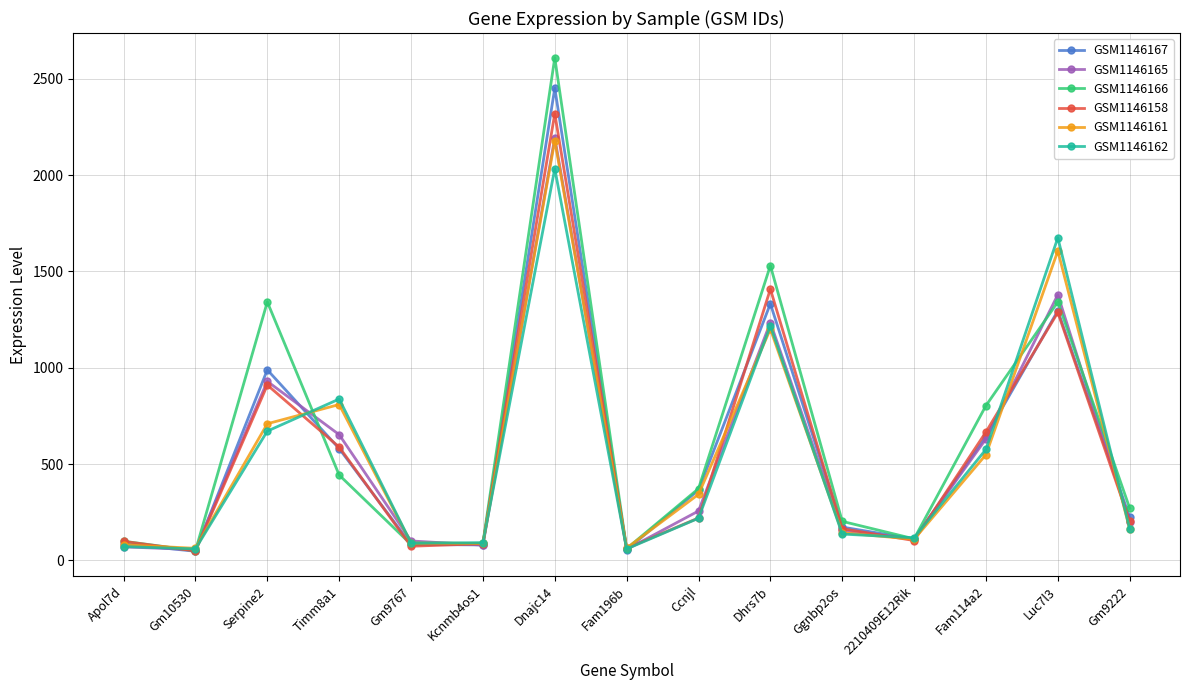

The GSM1146166 series shows 60.5 at Fam196b. True or false?

True